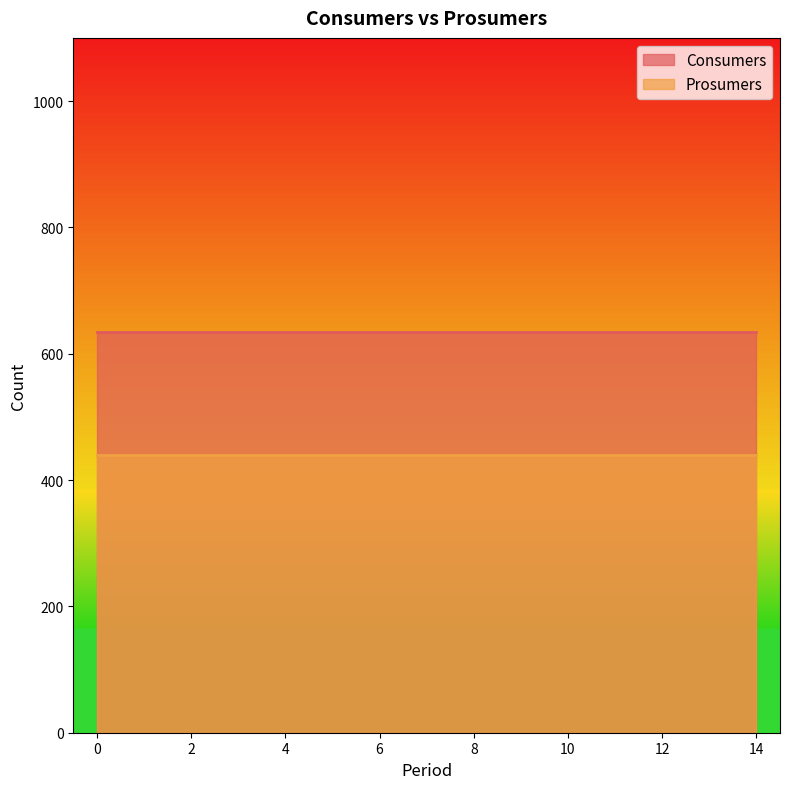

What are all the series names shown in the legend?

Consumers, Prosumers